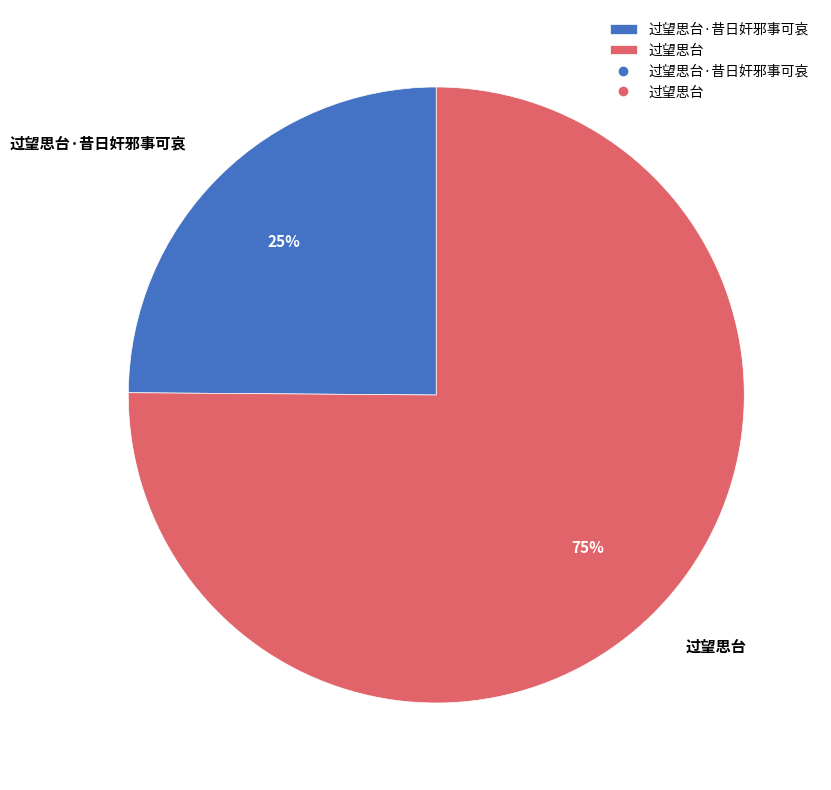

Approximately how many times larger is the value at 过望思台 compared to 过望思台·昔日奸邪事可哀?

3.0